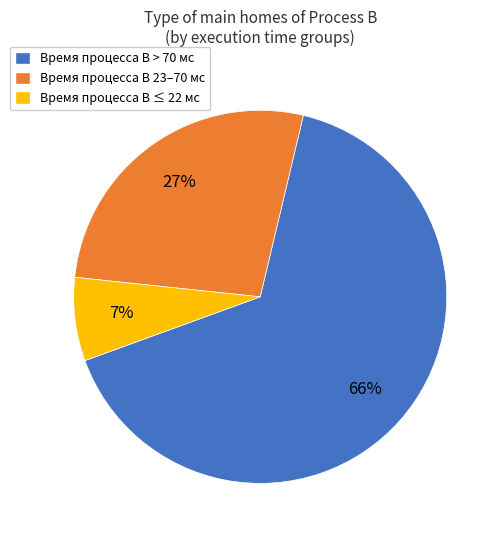

Between Время процесса B 23–70 мс and Время процесса B ≤ 22 мс, which is larger?

Время процесса B 23–70 мс